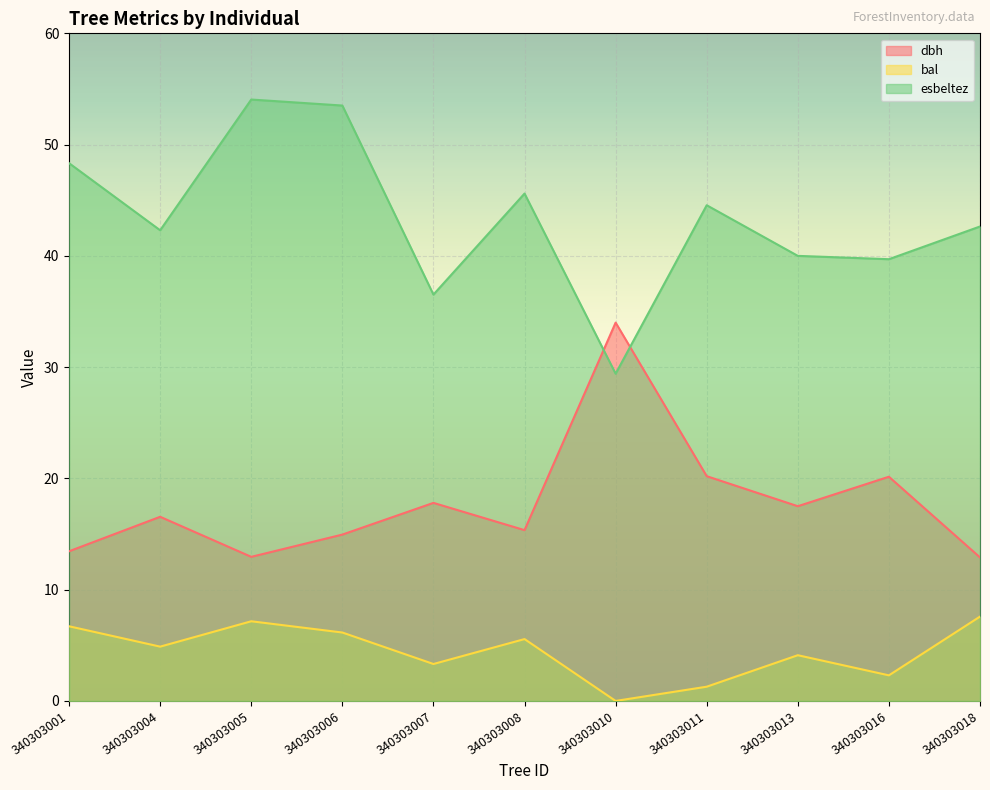

The dbh series shows 7.1 at 340303016. True or false?

False